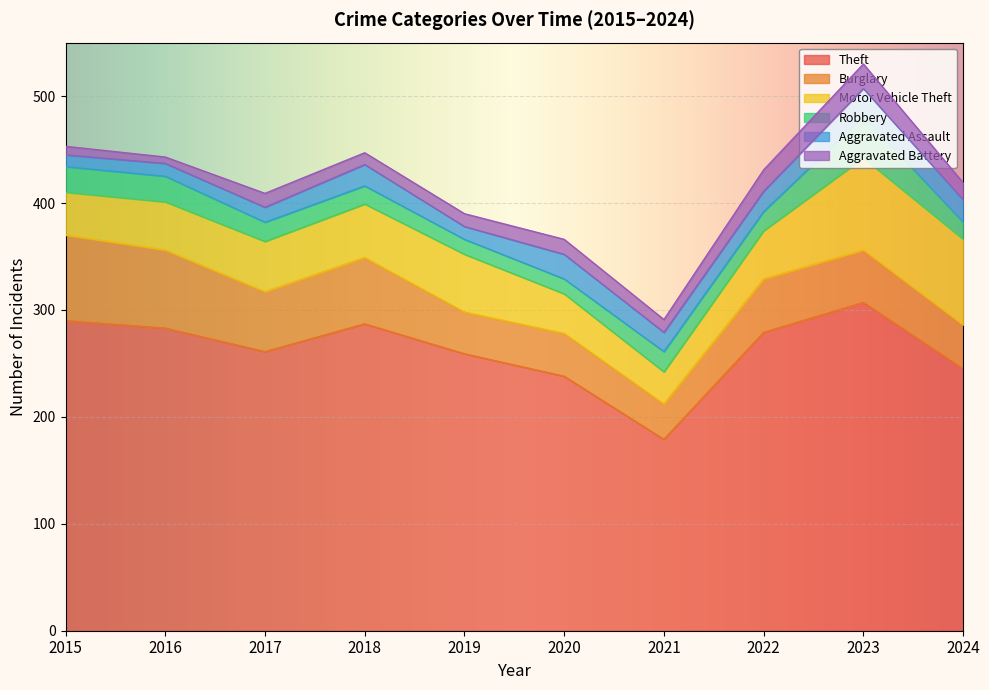

How many values in the Robbery series are below 18?

4